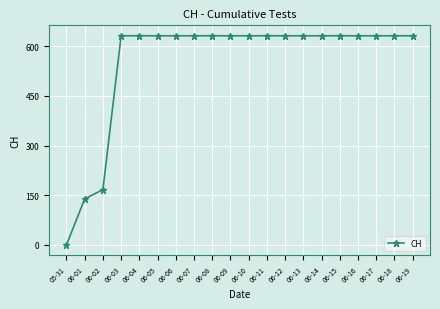

How many values are above zero?

19